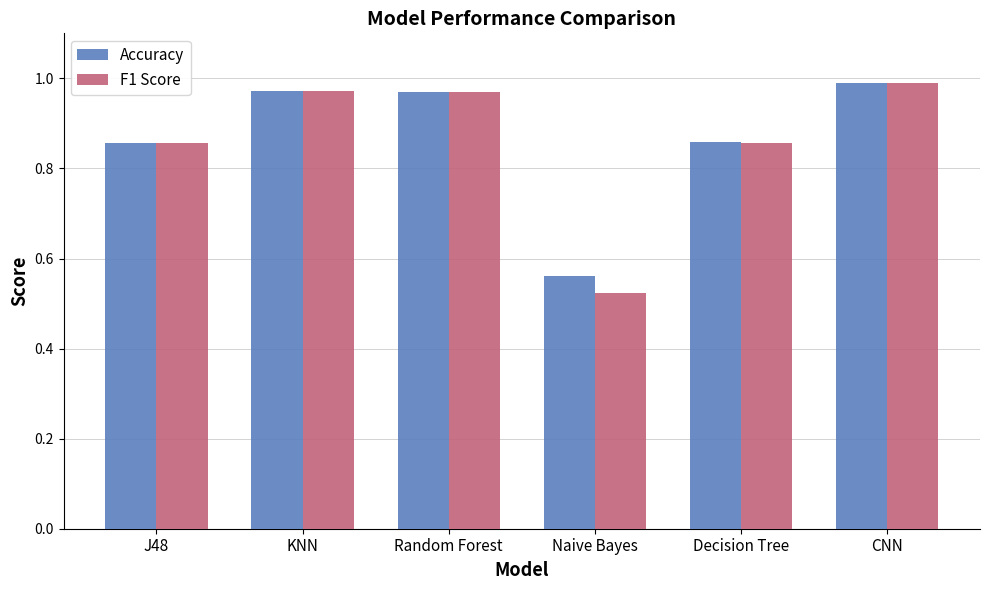

What is the label of the 1st bar from the left?

J48